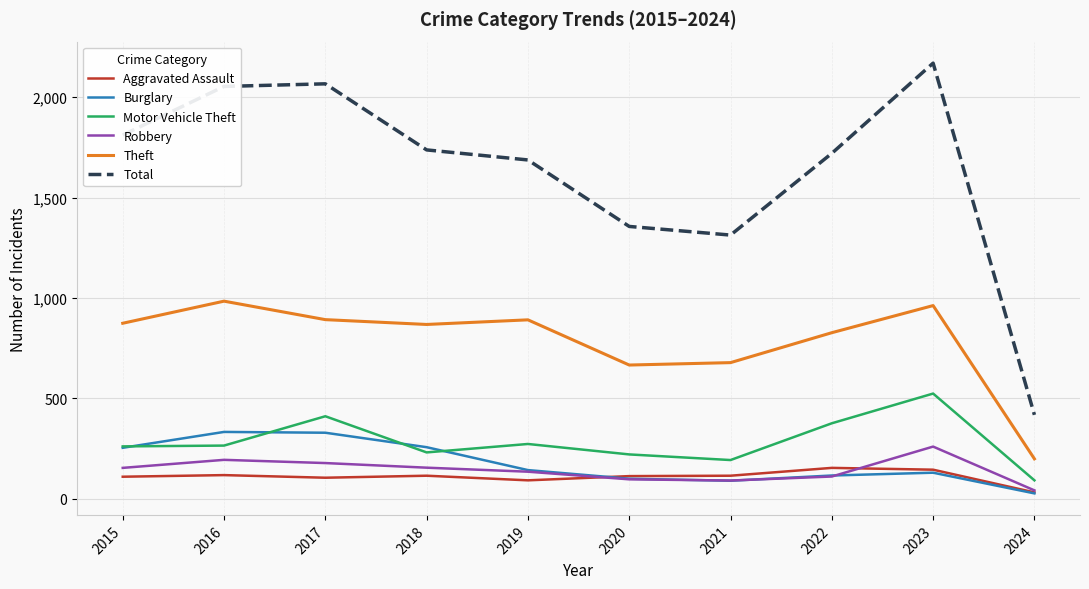

True or false: Theft and Total cross at least once.

False